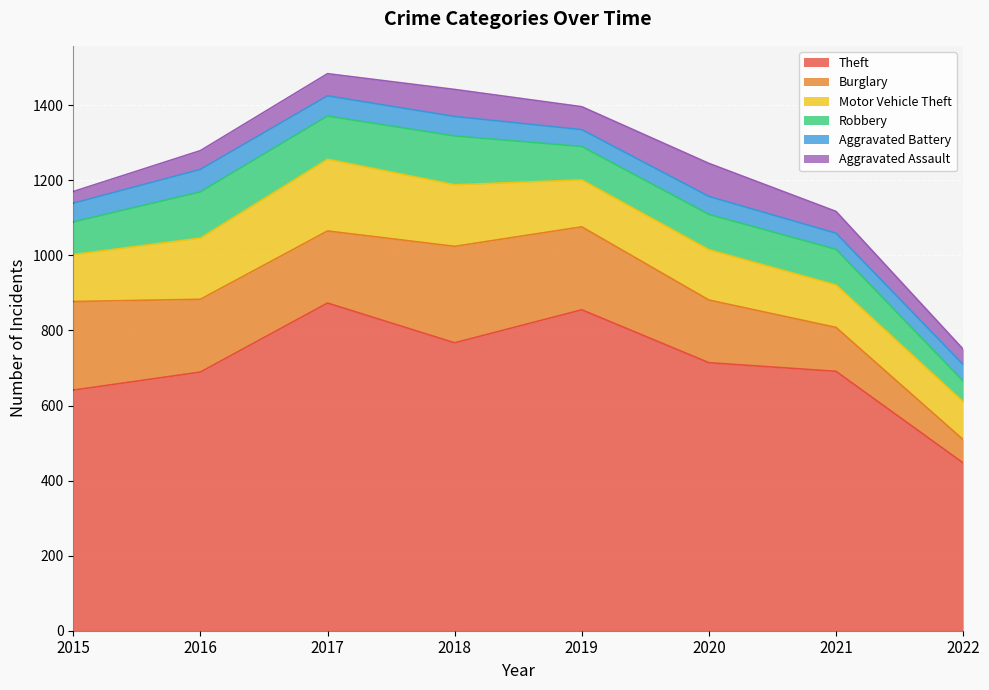

Which series has the largest total across all categories?

Theft